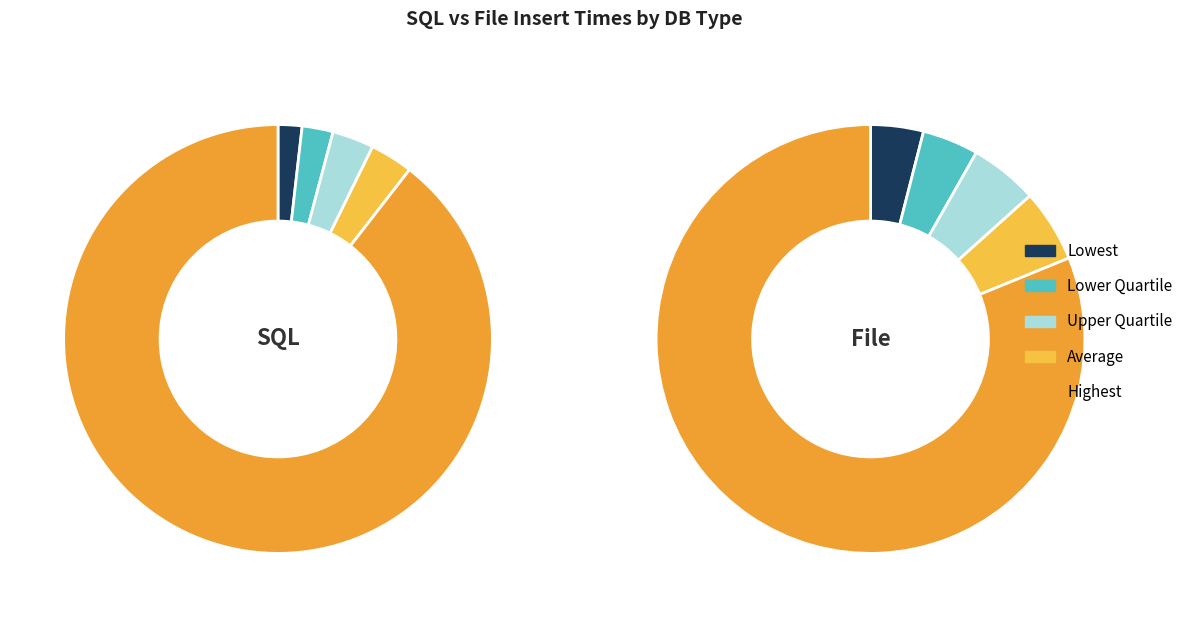

Is there any slice that represents more than half of the pie?

Yes